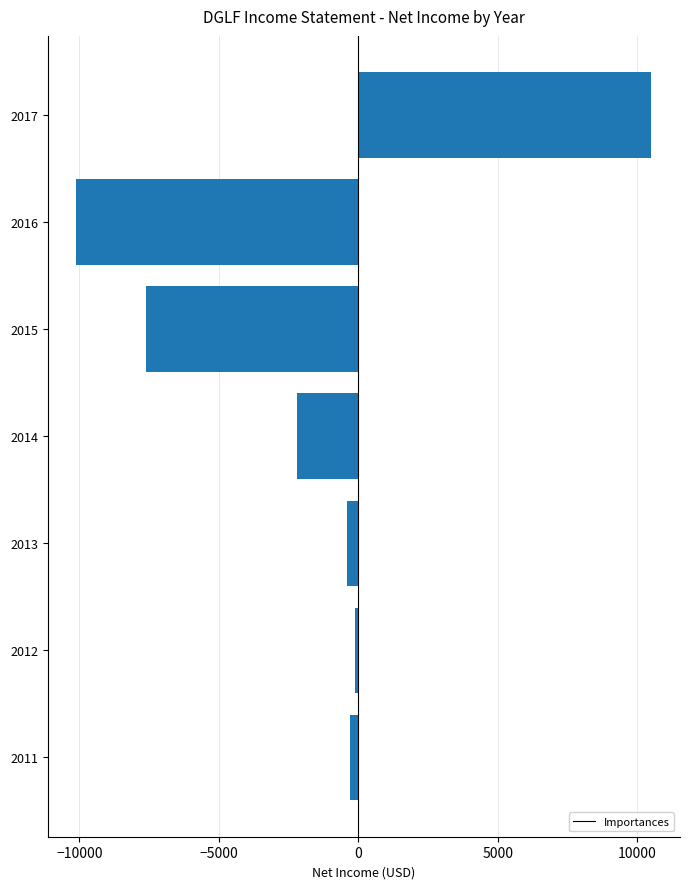

What is the sum of all values?

-10200